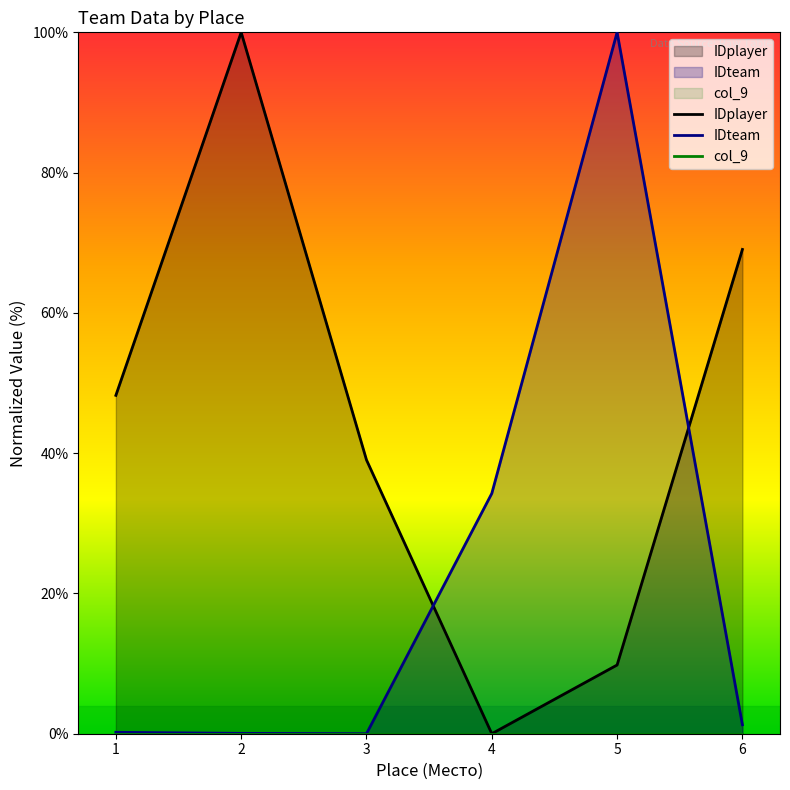

Which category has the lowest value across all series?

4